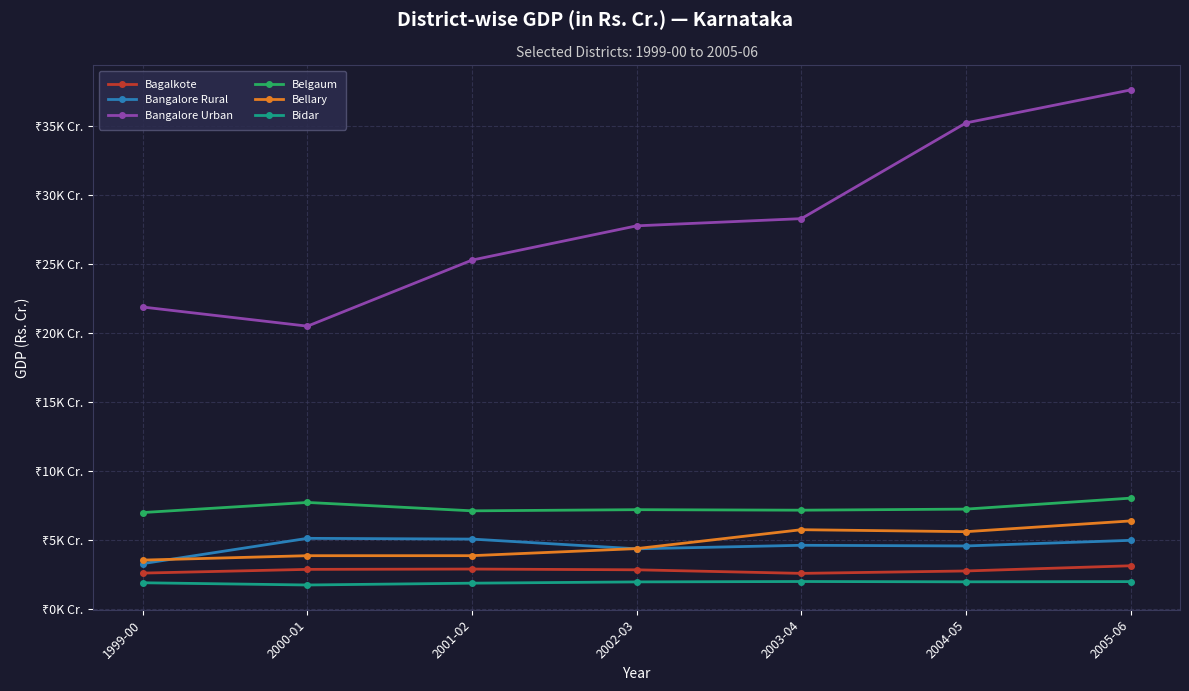

What is the approximate value of Bagalkote at 2004-05?

2729.2